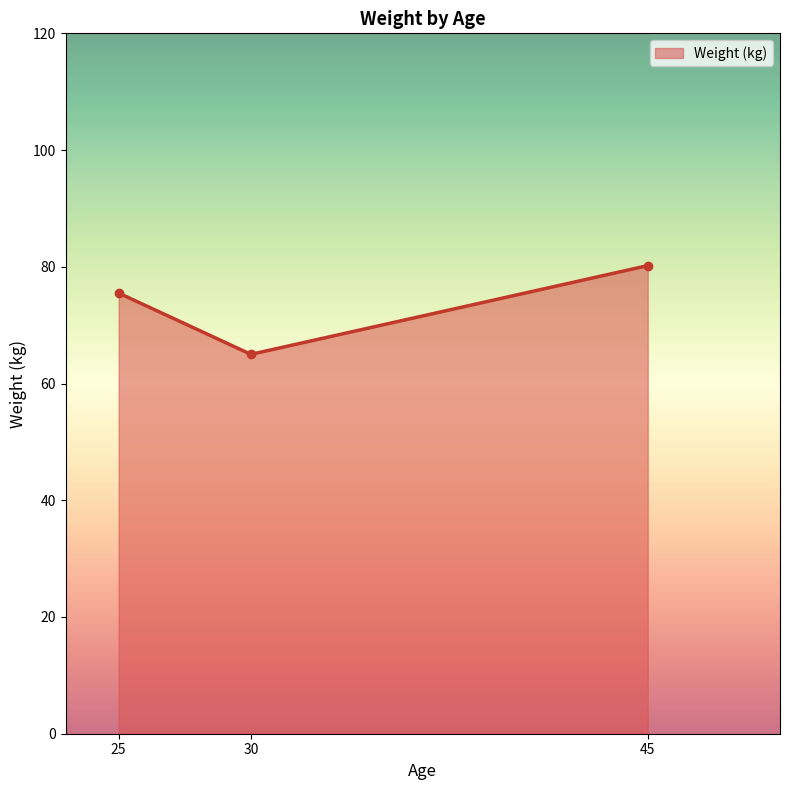

Reading left to right, transcribe all the data shown in this chart.

25=75.5	30=65.0	45=80.2